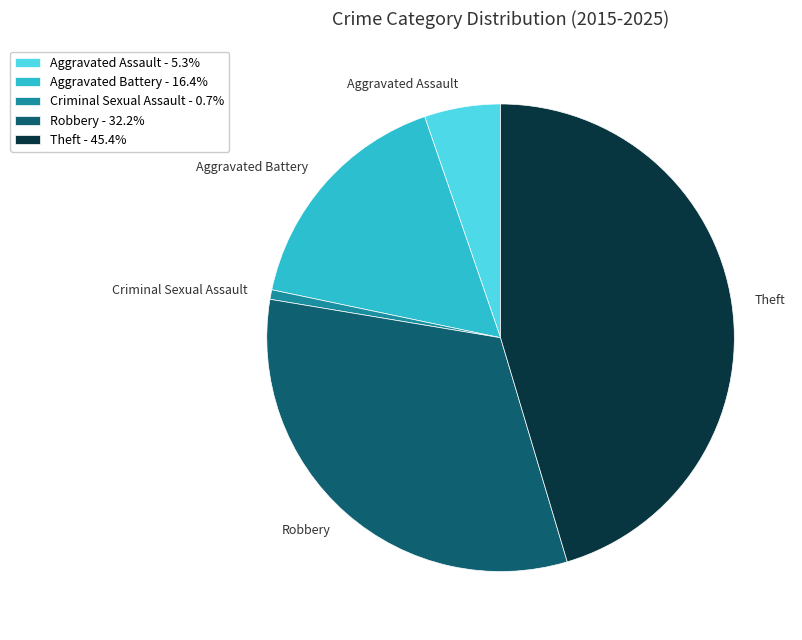

True or false: Criminal Sexual Assault accounts for 6% of the total.

False